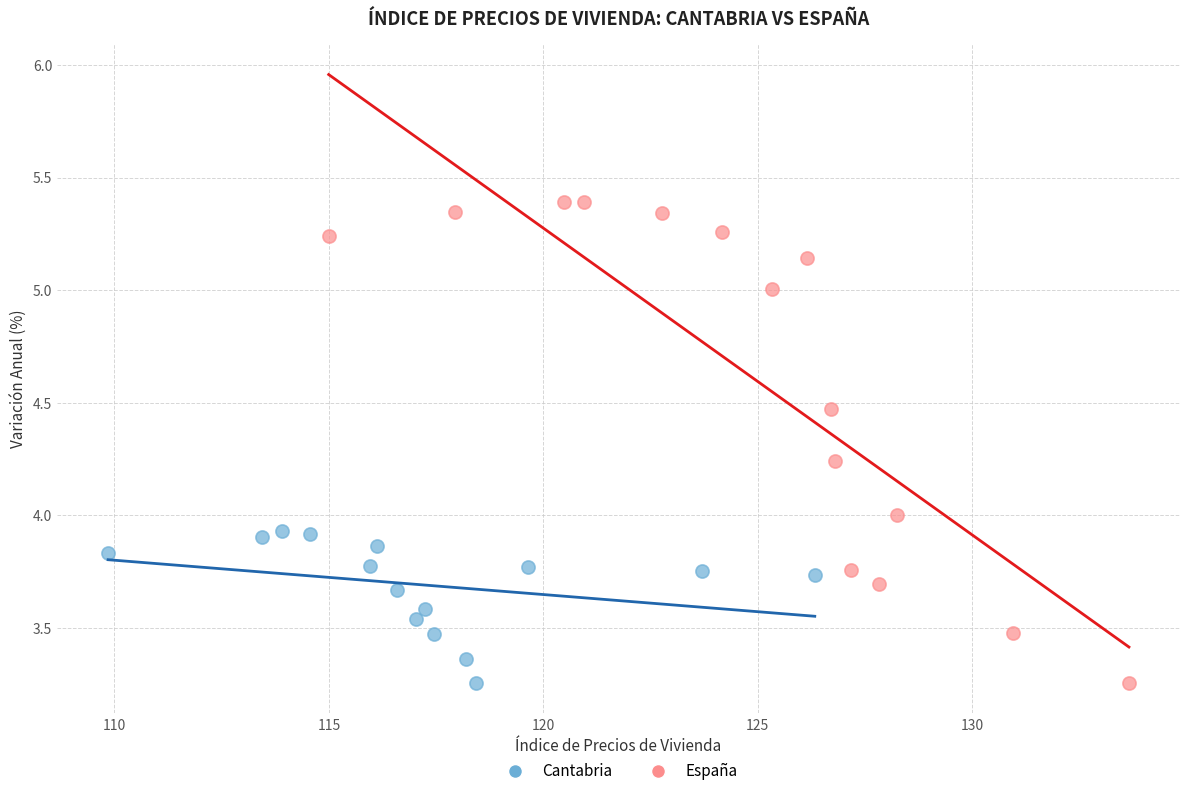

Which series has the largest Y range (max minus min)?

España